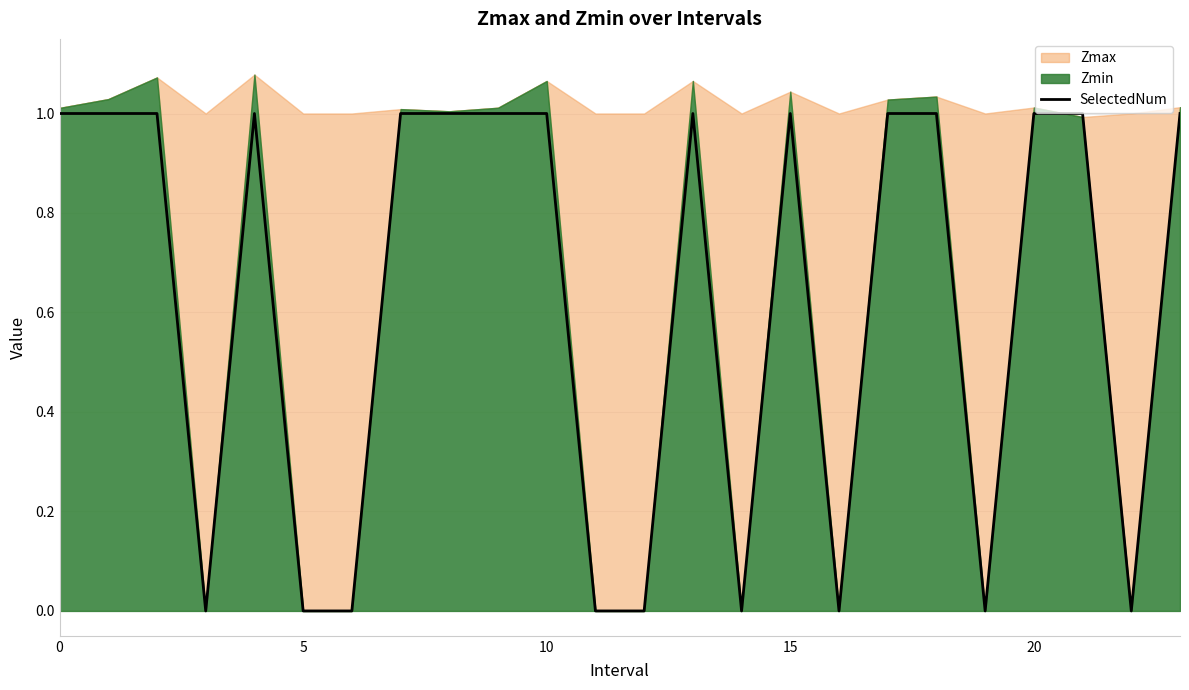

Reading left to right, list all the values displayed in this chart.

1	1	1	0	1	0	0	1	1	1	1	0	0	1	0	1	0	1	1	0	1	1	0	1